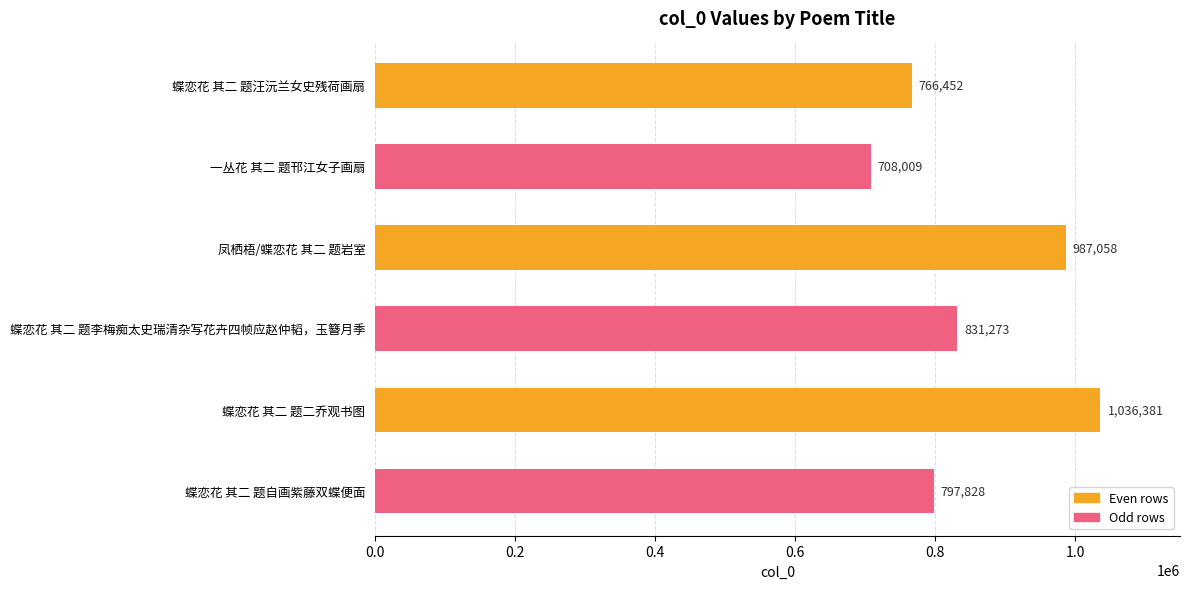

What is the maximum value shown in the chart?

1036381